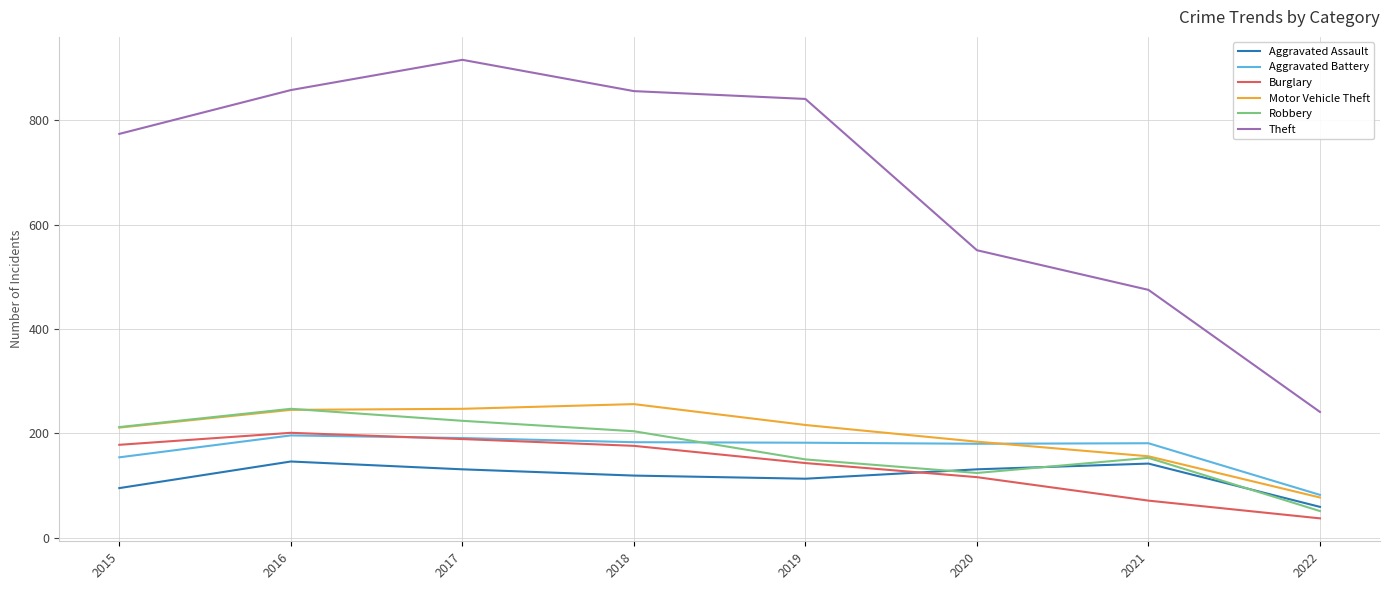

Is it true that Aggravated Battery equals 231 at 2015?

False